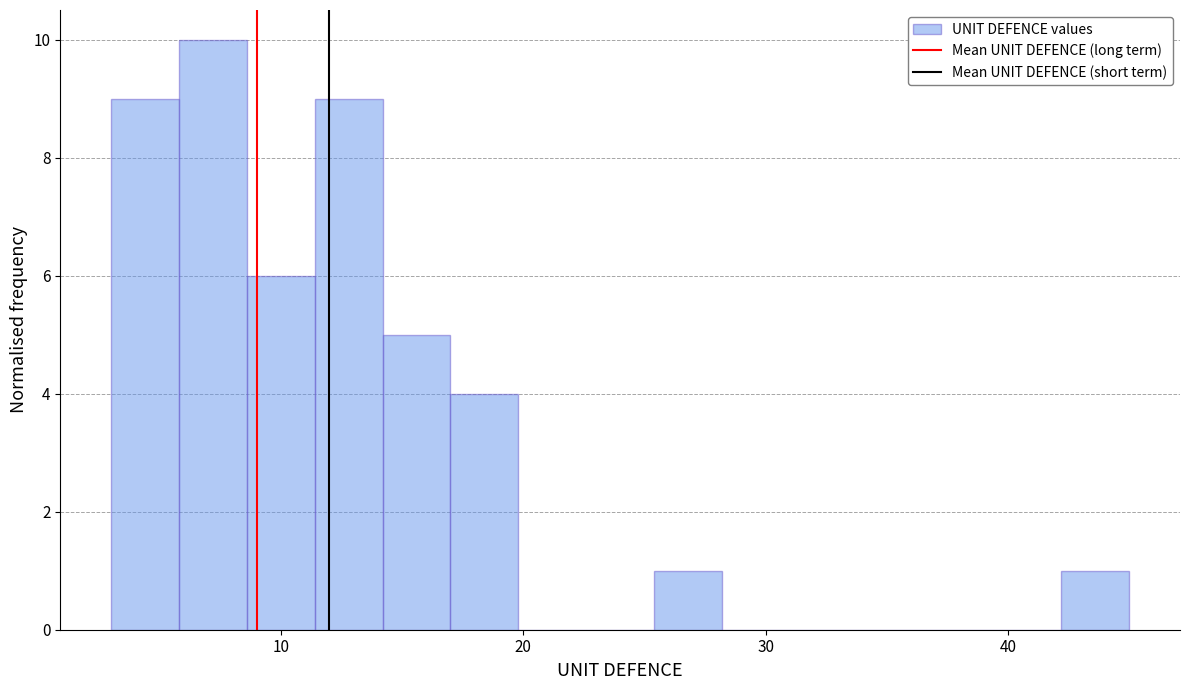

Read against the x-axis, roughly where is the centre of the tallest bar?

7